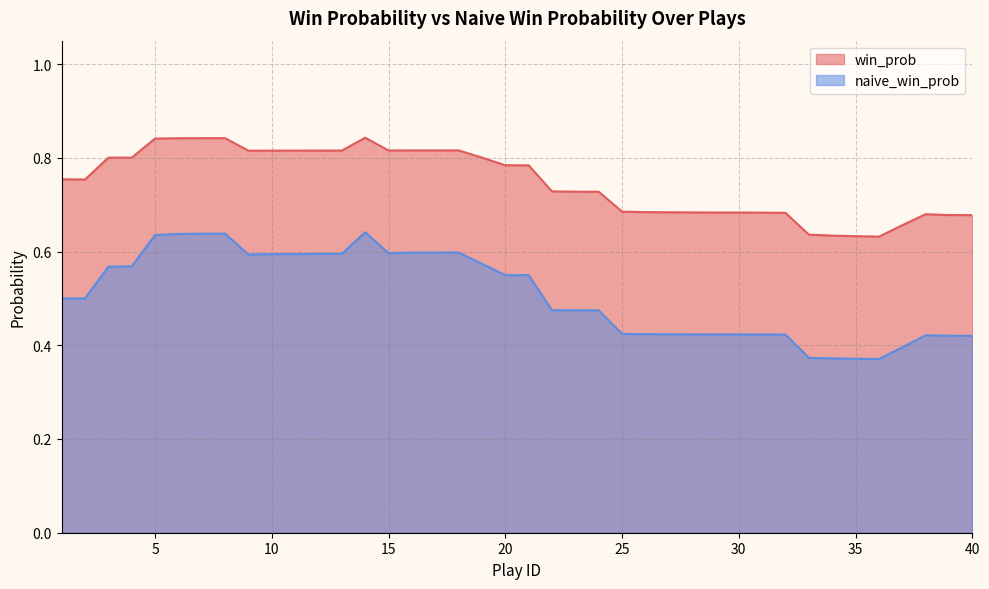

What is the value of the win_prob point at the 39th from the left?

0.7